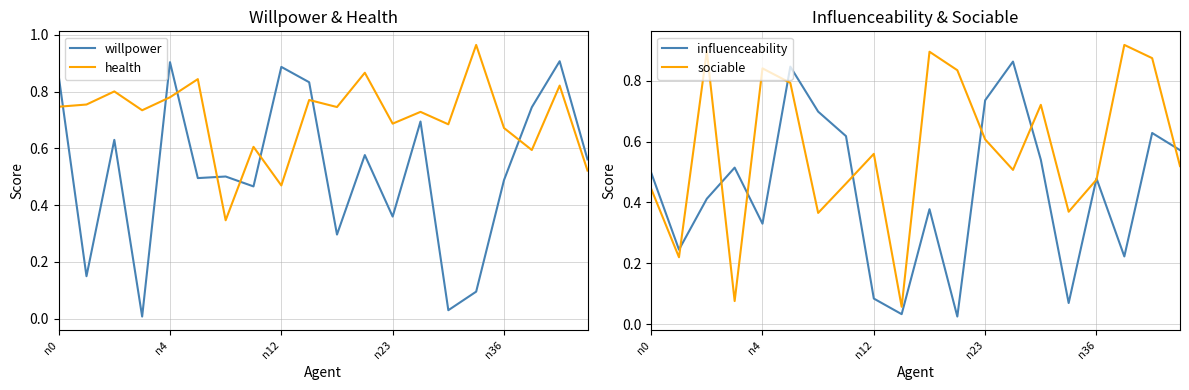

Is the value of health at n0 greater than the value of influenceability at 5?

No